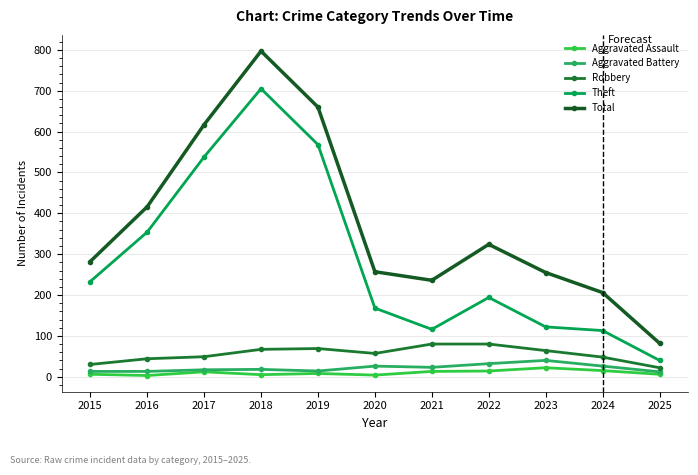

Is the value of Theft at 2025 greater than the value of Aggravated Assault at 2020?

Yes